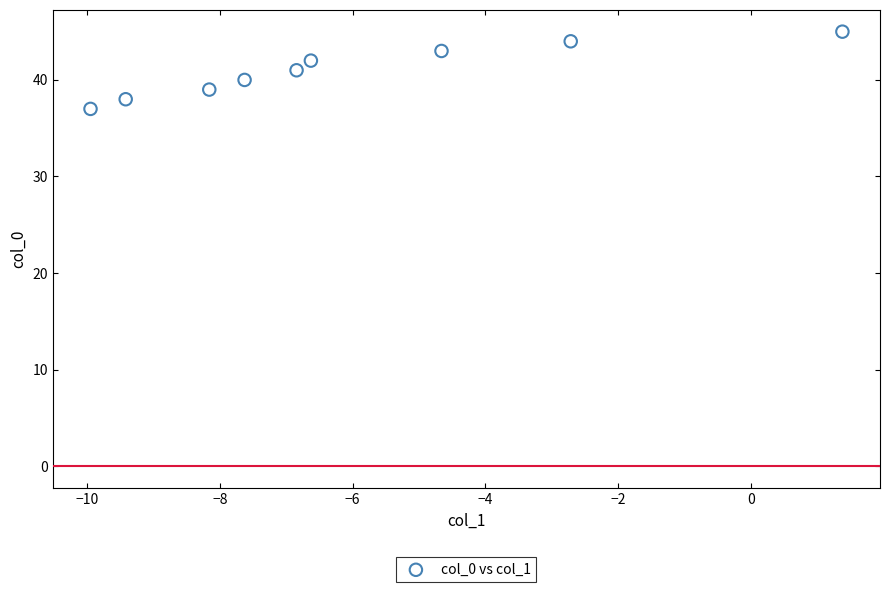

What is the range of Y values (max minus min)?

8